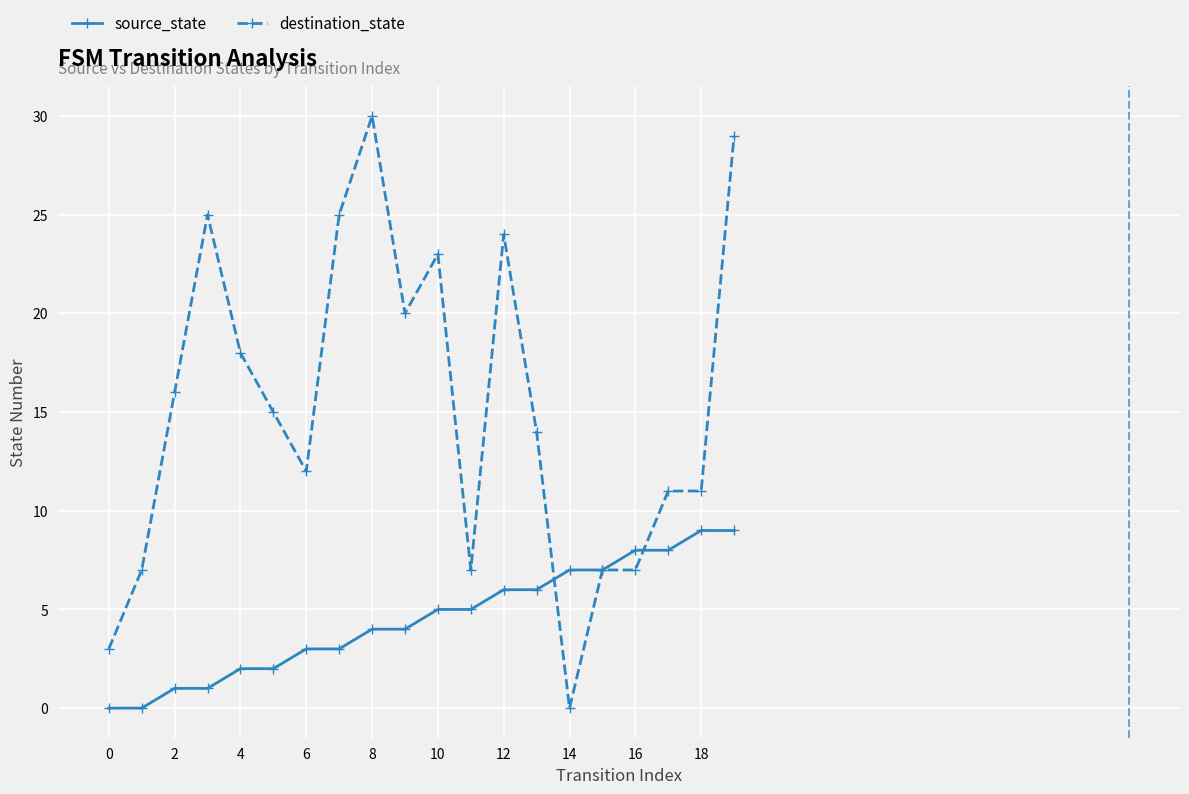

List the series in order of their peak value, lowest first.

source_state, destination_state